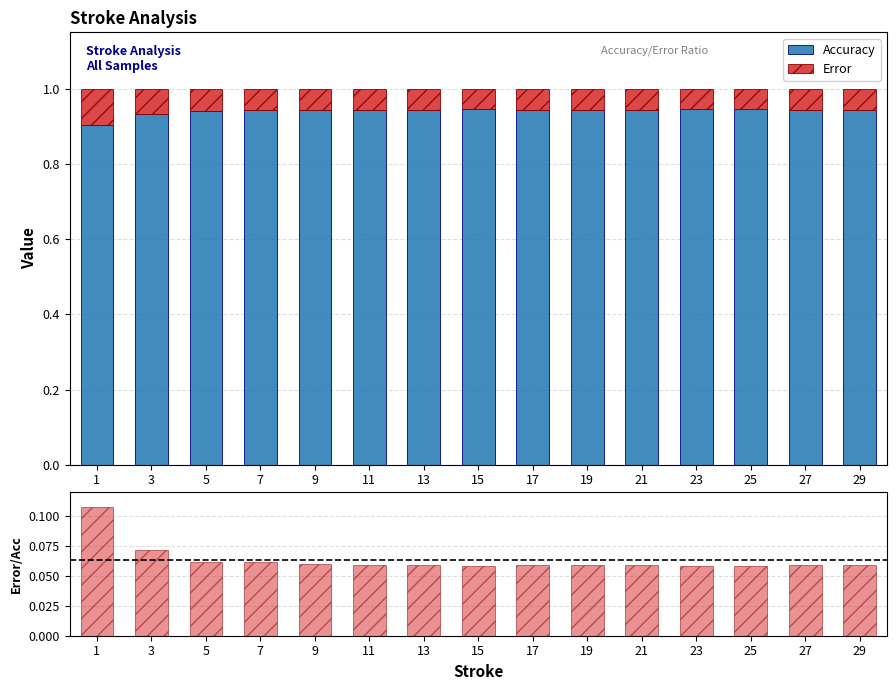

Is the value of Accuracy at 21 greater than the value of Error at 23?

Yes